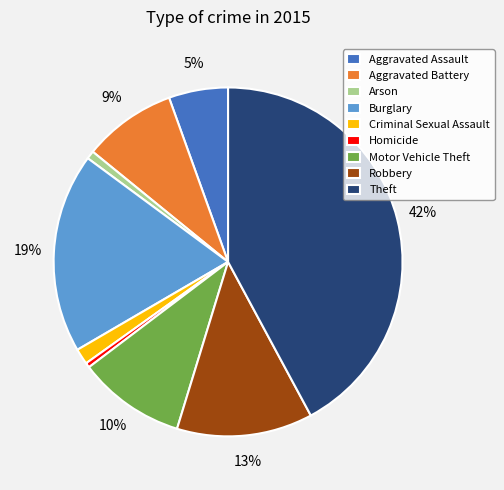

Count the number of slices in the pie.

9